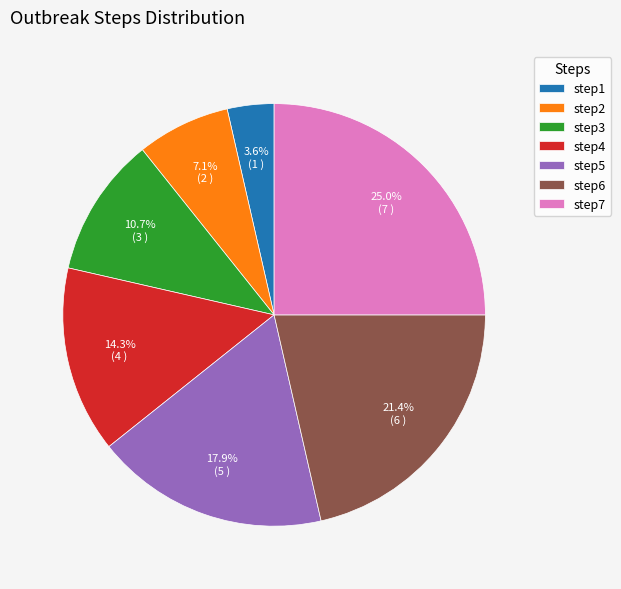

Does step2 account for over 50% of the chart?

No